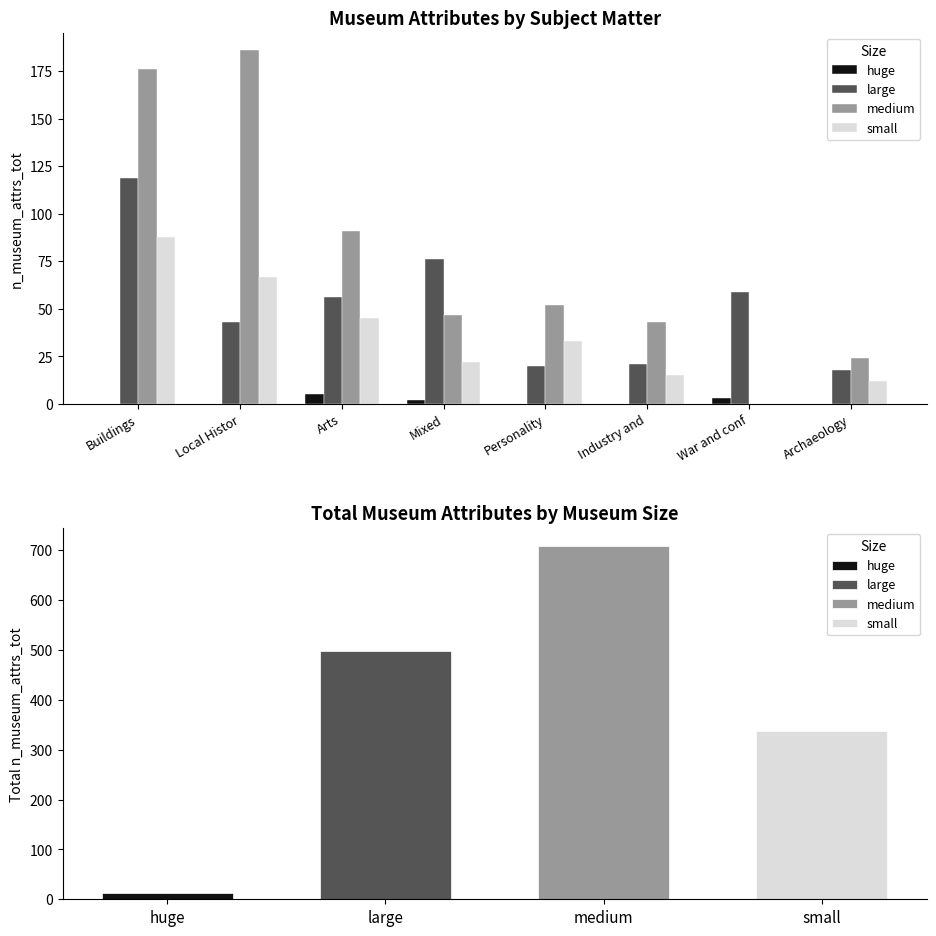

Rank the series by their maximum value, from lowest to highest.

huge, small, large, medium